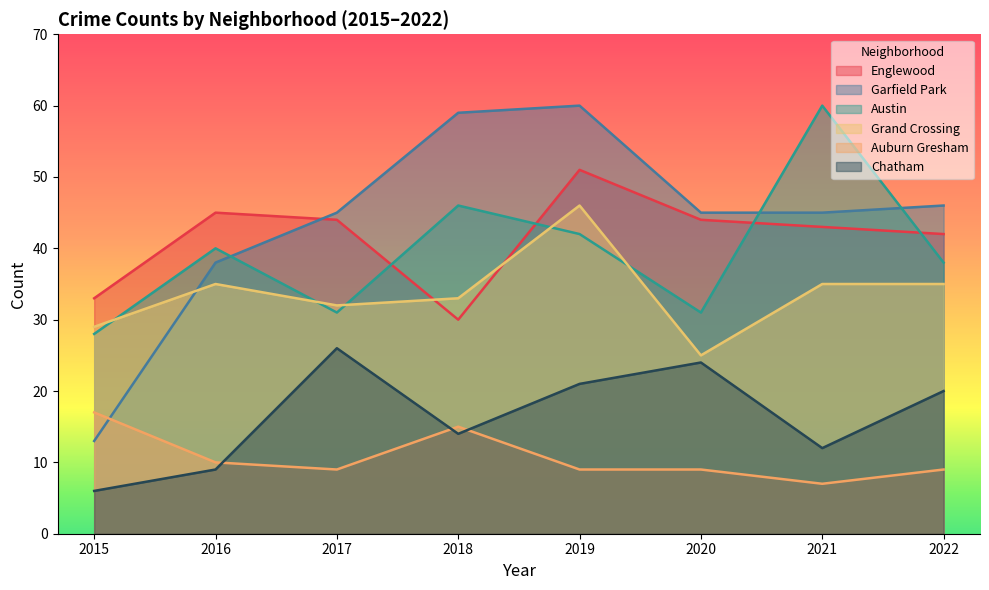

What is the average value of the Auburn Gresham series?

11